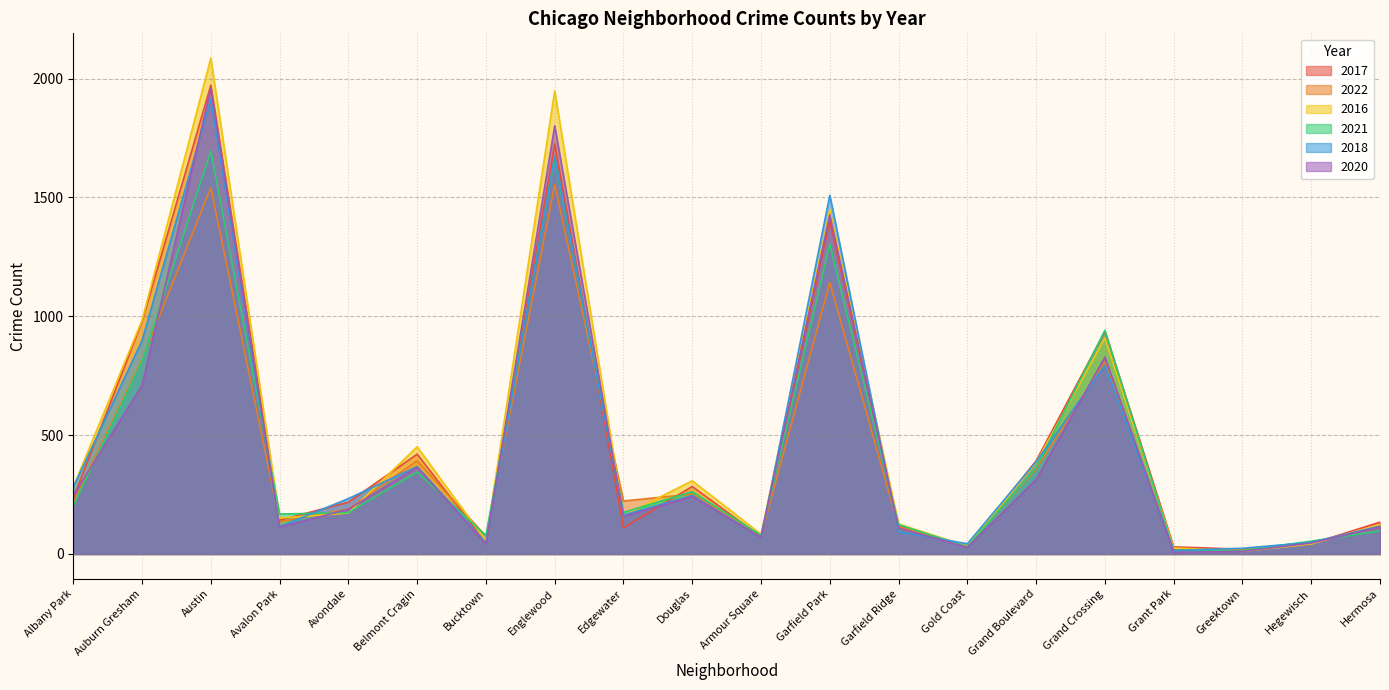

Reading left to right, list all the values displayed in this chart.

2017: Albany Park=235	Auburn Gresham=978	Austin=1972	Avalon Park=142	Avondale=218	Belmont Cragin=420	Bucktown=47	Englewood=1725	Edgewater=110	Douglas=284	Armour Square=72	Garfield Park=1401	Garfield Ridge=119	Gold Coast=31	Grand Boulevard=392	Grand Crossing=936	Grant Park=30	Greektown=20	Hegewisch=43	Hermosa=134
2022: Albany Park=215	Auburn Gresham=819	Austin=1541	Avalon Park=135	Avondale=189	Belmont Cragin=392	Bucktown=75	Englewood=1554	Edgewater=223	Douglas=252	Armour Square=77	Garfield Park=1142	Garfield Ridge=114	Gold Coast=34	Grand Boulevard=357	Grand Crossing=807	Grant Park=20	Greektown=19	Hegewisch=49	Hermosa=115
2016: Albany Park=282	Auburn Gresham=983	Austin=2086	Avalon Park=151	Avondale=172	Belmont Cragin=451	Bucktown=55	Englewood=1948	Edgewater=162	Douglas=308	Armour Square=83	Garfield Park=1448	Garfield Ridge=126	Gold Coast=33	Grand Boulevard=384	Grand Crossing=908	Grant Park=26	Greektown=11	Hegewisch=42	Hermosa=124
2021: Albany Park=203	Auburn Gresham=811	Austin=1695	Avalon Park=168	Avondale=174	Belmont Cragin=345	Bucktown=77	Englewood=1659	Edgewater=175	Douglas=262	Armour Square=79	Garfield Park=1303	Garfield Ridge=123	Gold Coast=31	Grand Boulevard=363	Grand Crossing=941	Grant Park=15	Greektown=14	Hegewisch=54	Hermosa=97
2018: Albany Park=281	Auburn Gresham=898	Austin=1912	Avalon Park=115	Avondale=233	Belmont Cragin=368	Bucktown=47	Englewood=1672	Edgewater=164	Douglas=246	Armour Square=69	Garfield Park=1509	Garfield Ridge=94	Gold Coast=43	Grand Boulevard=388	Grand Crossing=794	Grant Park=15	Greektown=24	Hegewisch=49	Hermosa=117
2020: Albany Park=246	Auburn Gresham=709	Austin=1959	Avalon Park=113	Avondale=188	Belmont Cragin=365	Bucktown=41	Englewood=1801	Edgewater=157	Douglas=242	Armour Square=70	Garfield Park=1427	Garfield Ridge=109	Gold Coast=28	Grand Boulevard=313	Grand Crossing=828	Grant Park=7	Greektown=11	Hegewisch=46	Hermosa=114